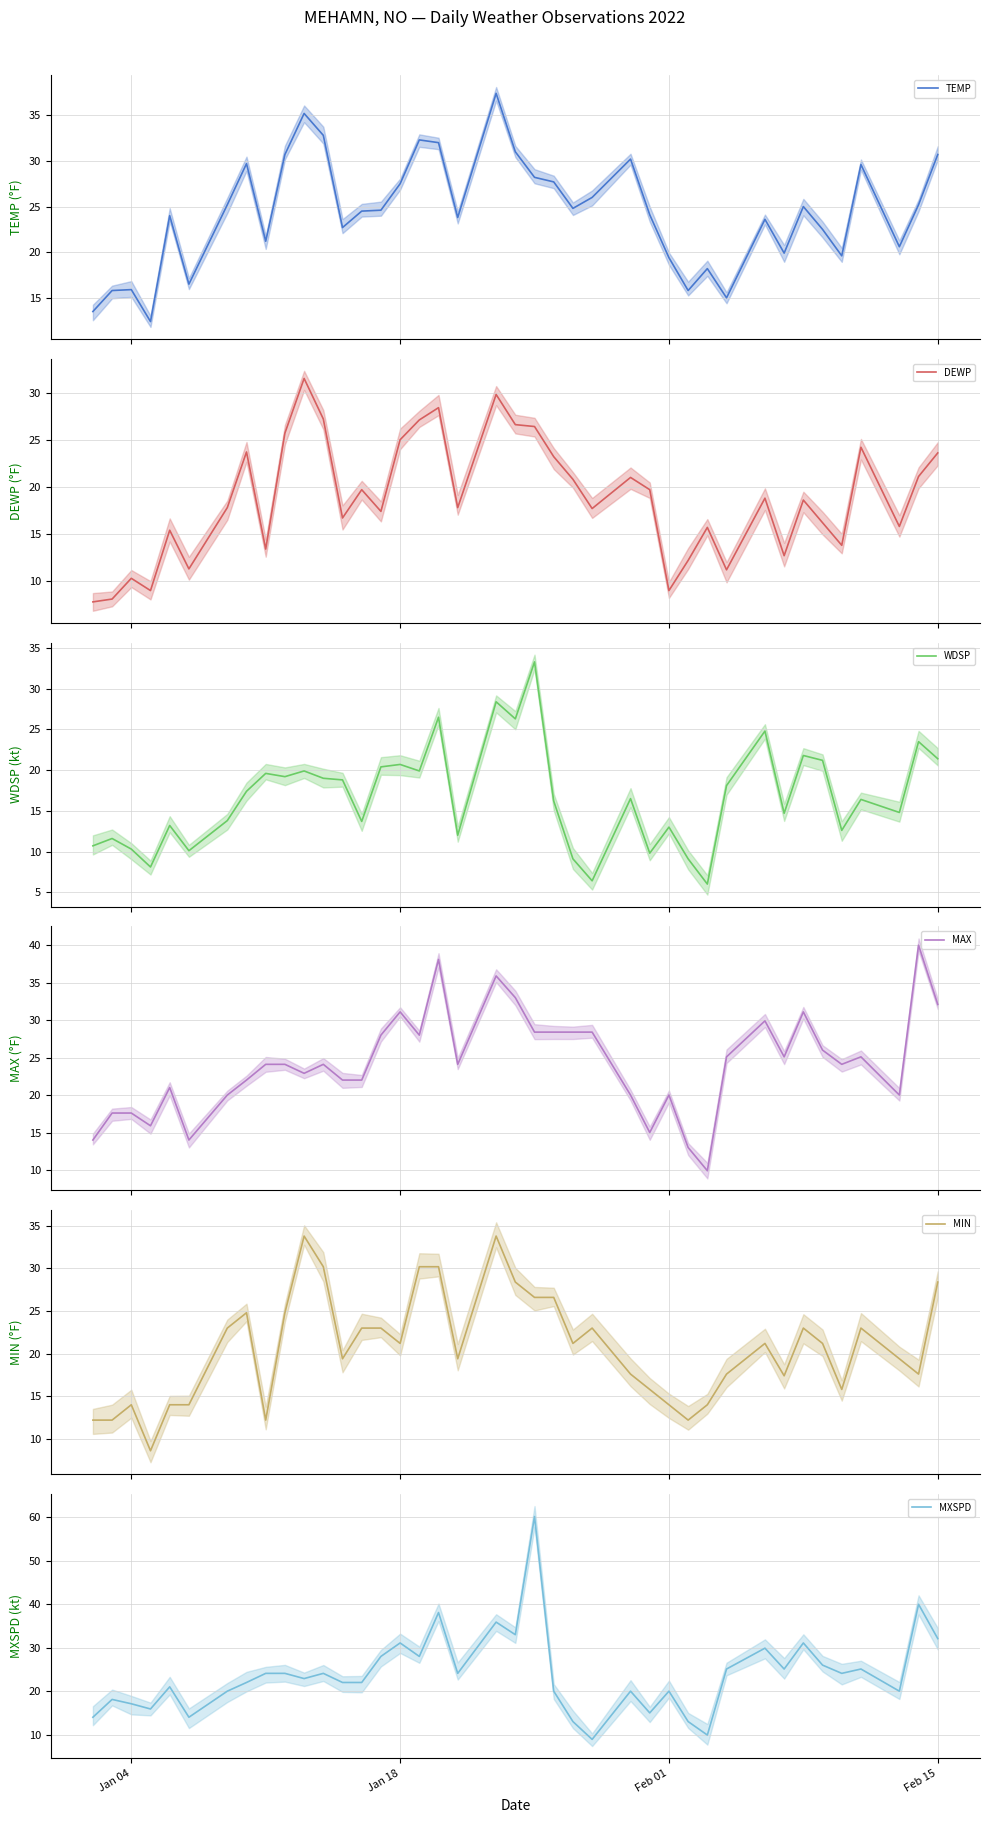

True or false: WDSP and MAX intersect in this chart.

True